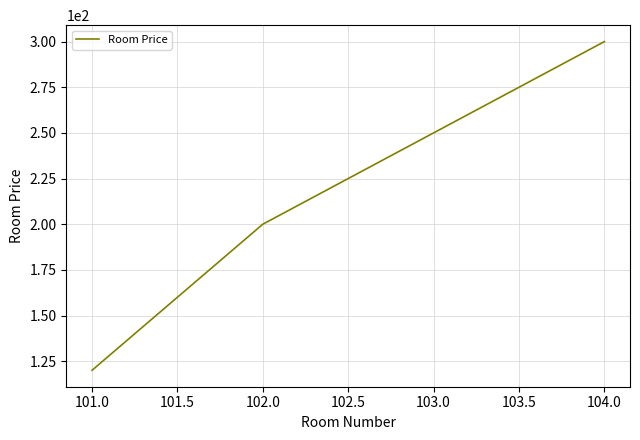

True or false: the data shows 200 at 102.0.

True